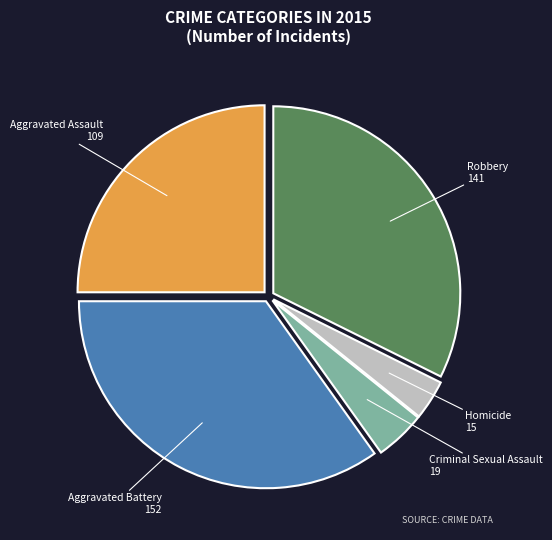

Combined, do Aggravated Assault and Robbery account for over 50%?

Yes